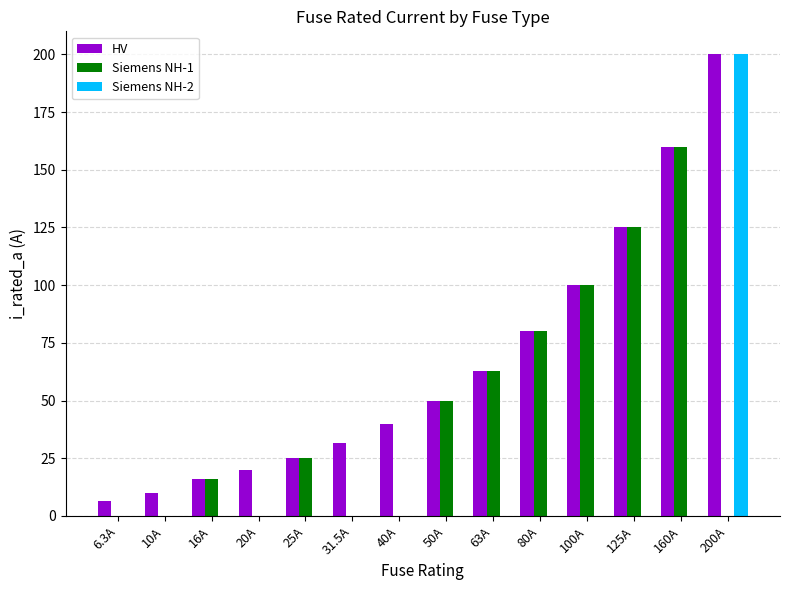

Which category has the highest value in the Siemens NH-1 series?

160A